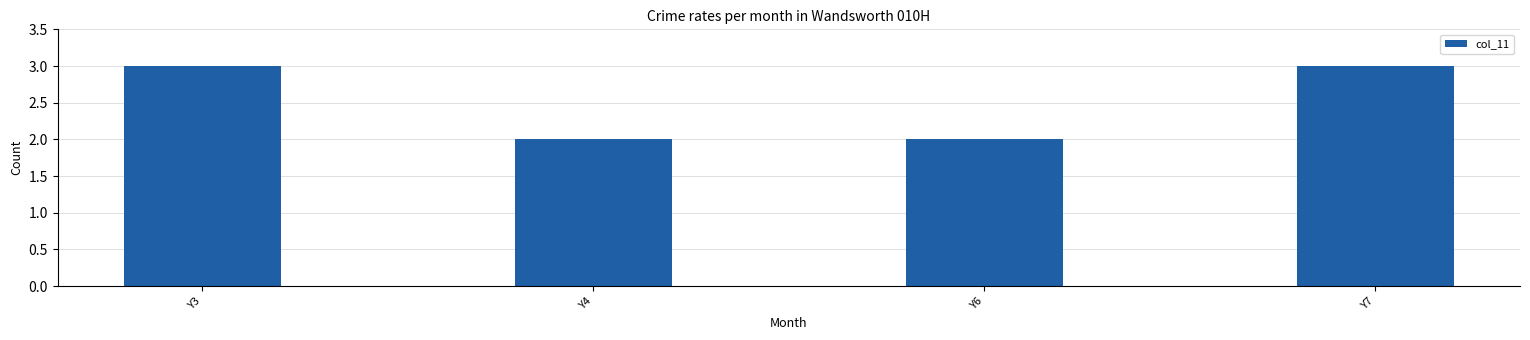

Approximately how many times larger is the value at Y4 compared to Y7?

0.7